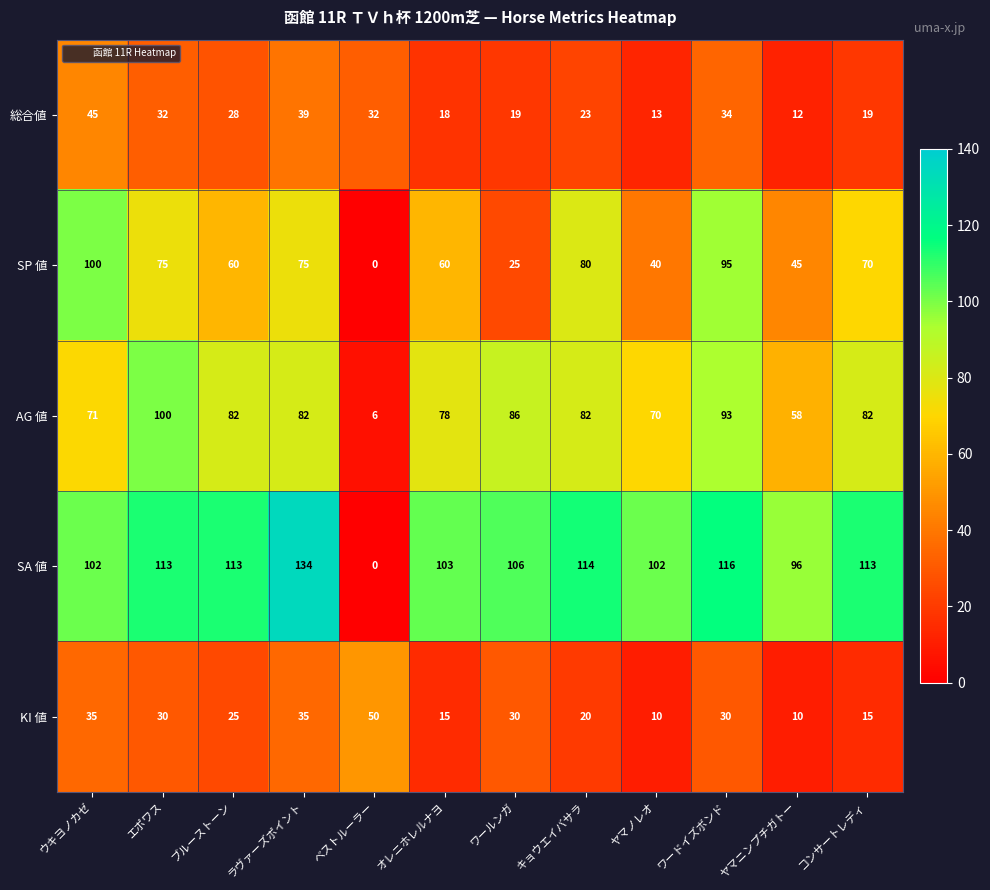

What is the difference between the maximum and minimum values in the SA 値 series?

134